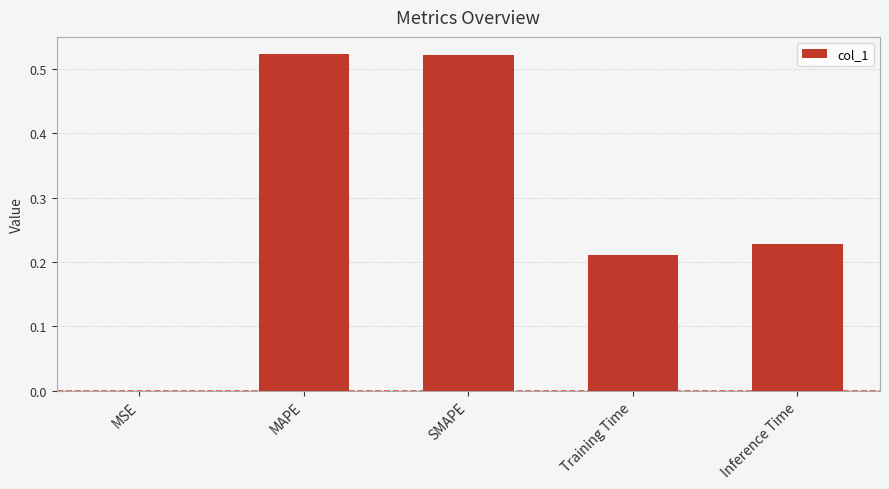

The chart shows a value of 0.8 at MAPE. True or false?

False